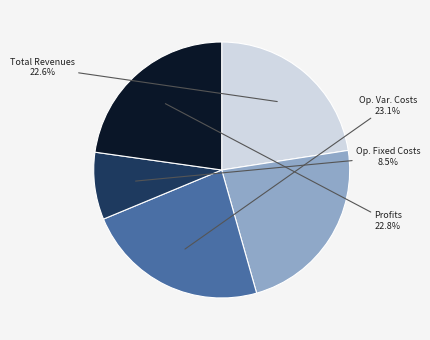

How many slices are in this pie chart?

5